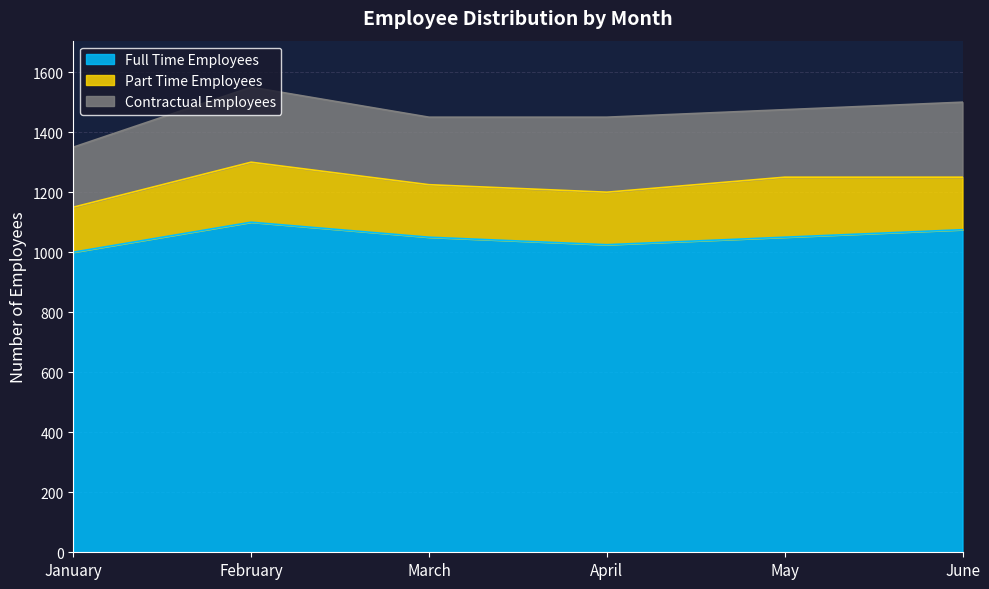

True or false: Contractual Employees and Full Time Employees cross at least once.

False